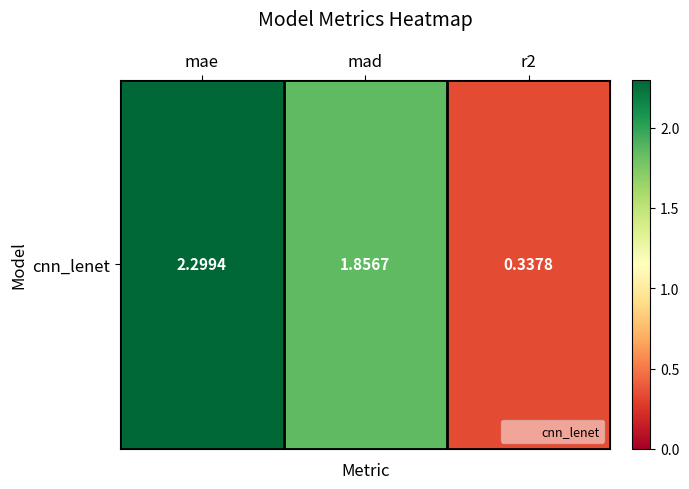

The value at mad is 3.1. True or false?

False